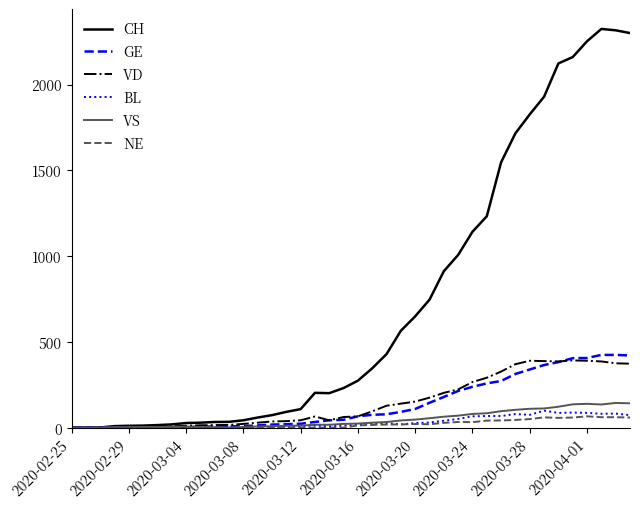

What is the difference between the maximum and minimum values in the BL series?

99